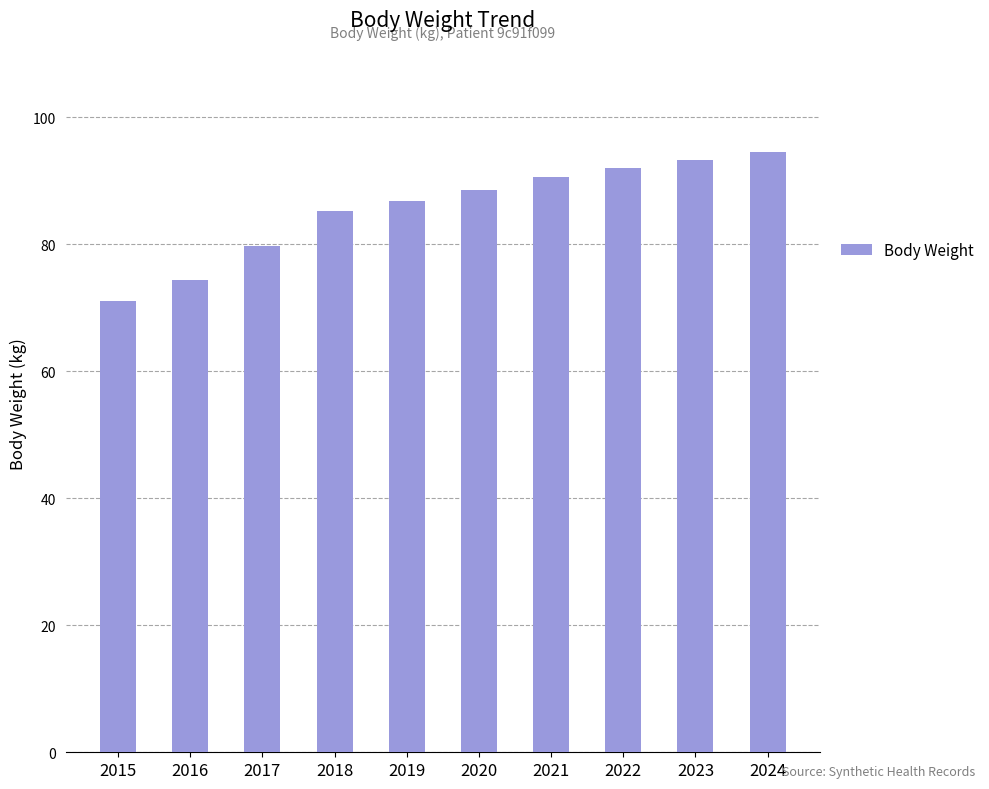

Reading right to left, extract all data points from this chart.

94.6	93.2	92.0	90.6	88.6	86.8	85.3	79.8	74.3	71.0